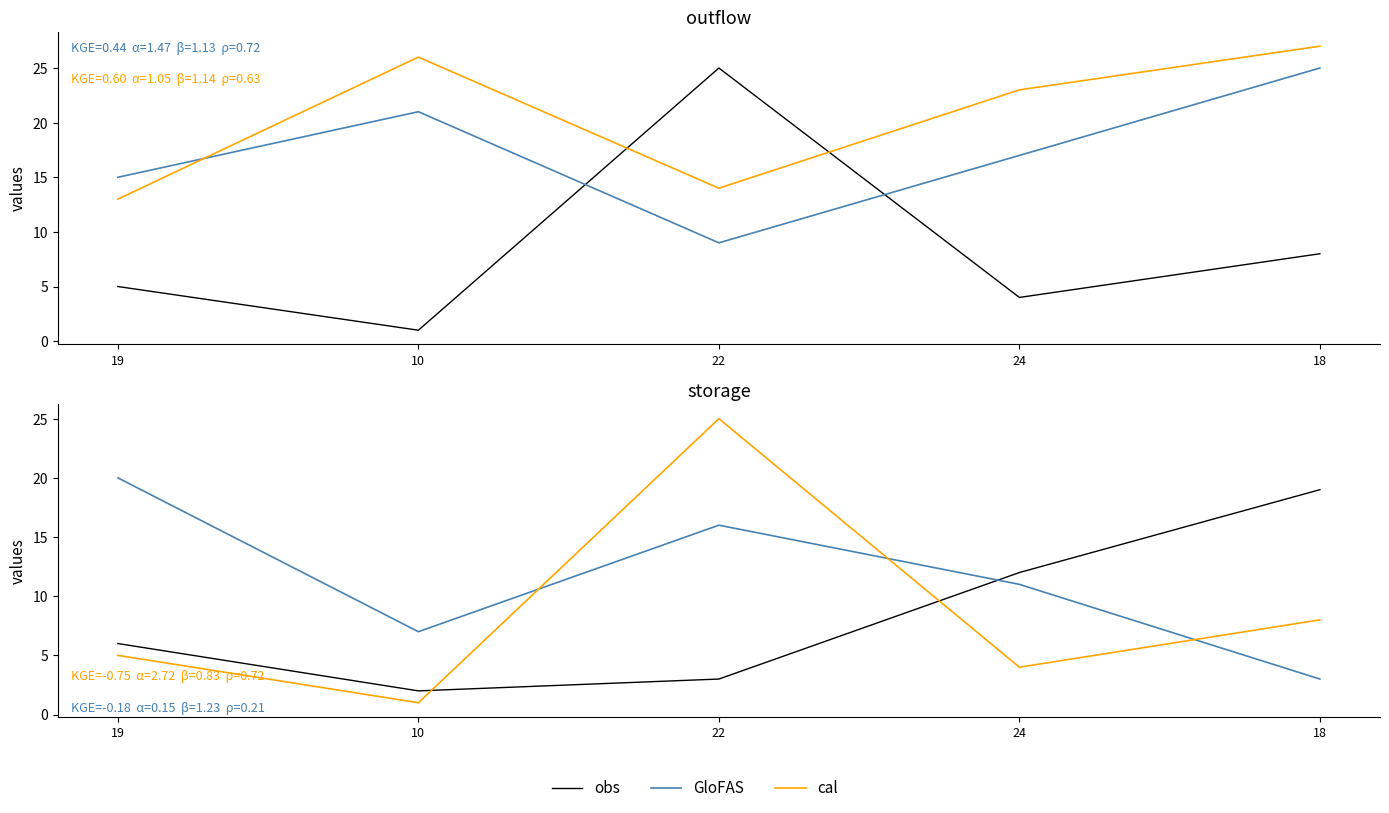

In obs, how many points are lower than both neighbors (excluding endpoints)?

1